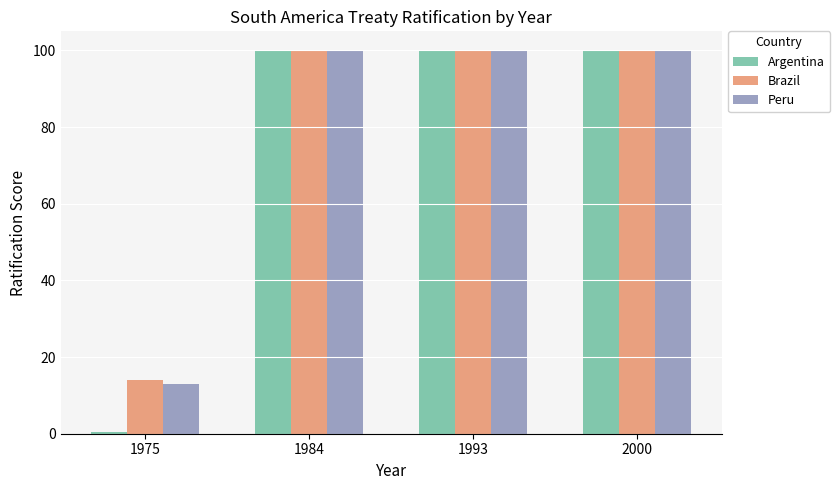

What is the minimum value for Brazil?

14.0